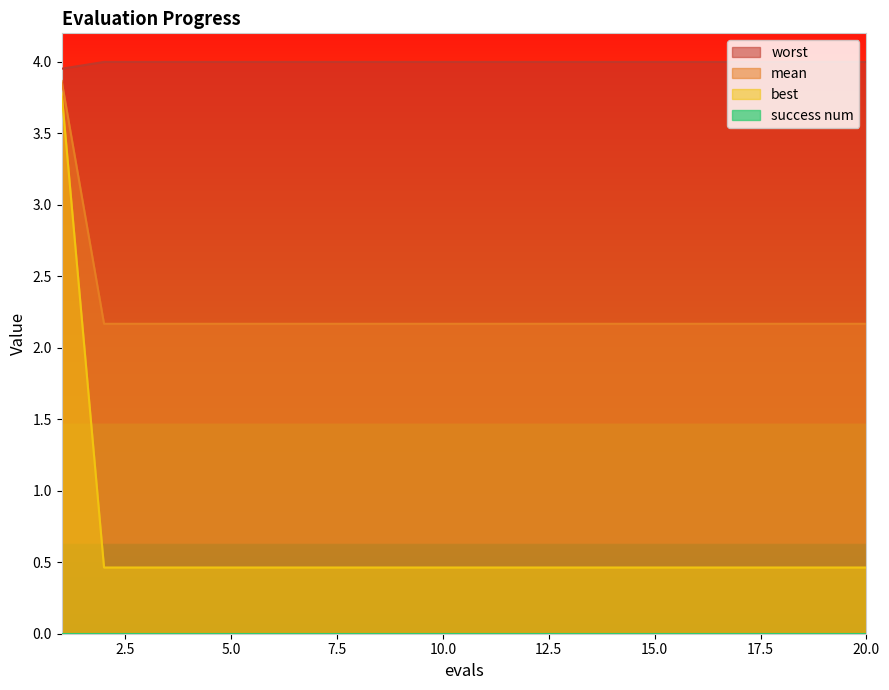

Is the value of mean at 19 greater than the value of worst at 19?

Yes